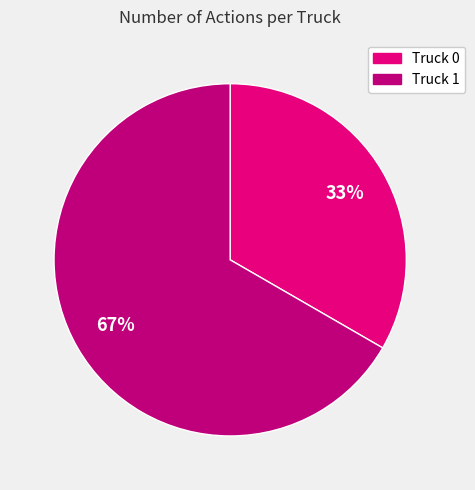

Is Truck 1 the majority of the pie?

Yes